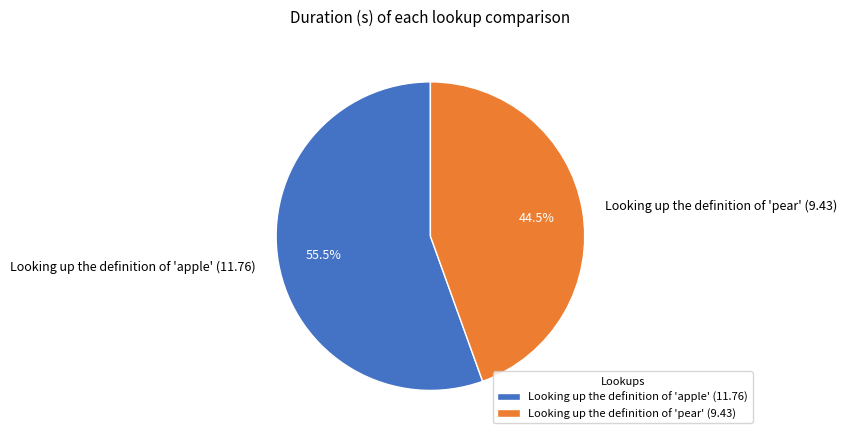

Which slice is the largest?

Looking up the definition of 'apple'